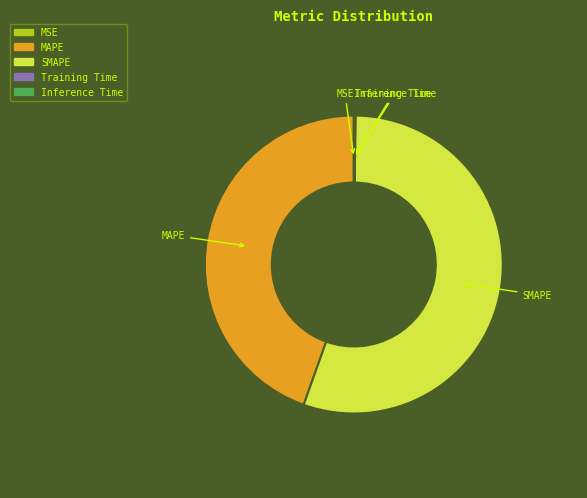

Is there a majority slice in this chart?

Yes